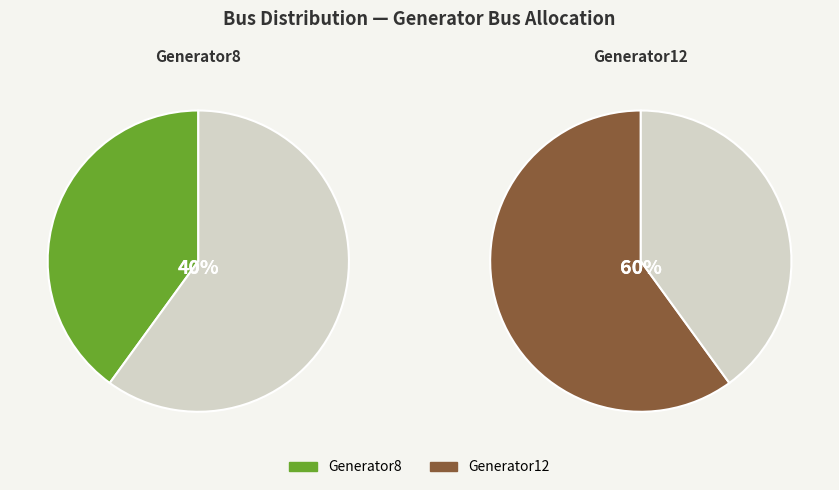

To the nearest percent, what is the average slice percentage?

50%